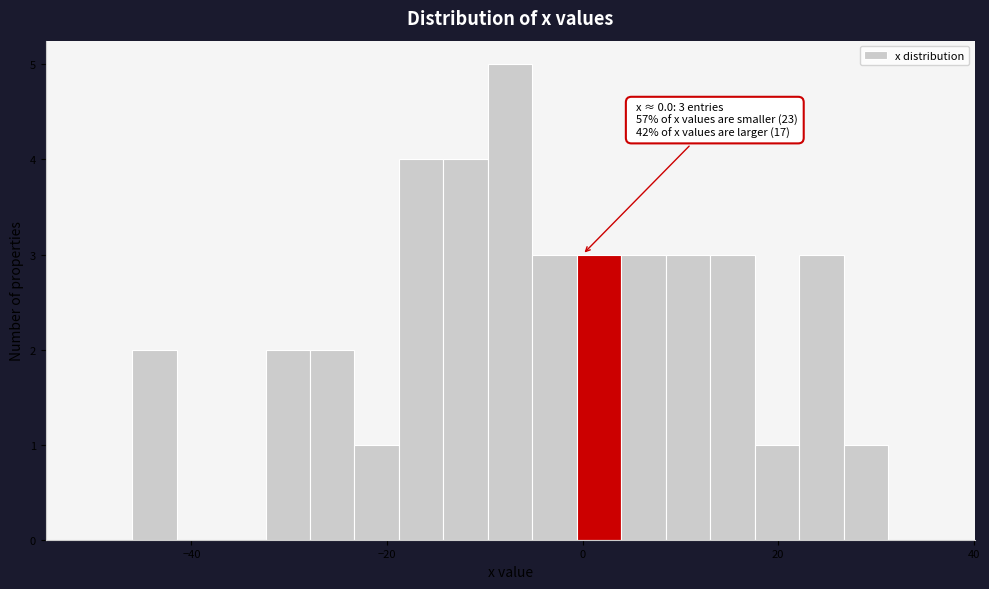

Read against the x-axis, roughly where is the centre of the tallest bar?

-8